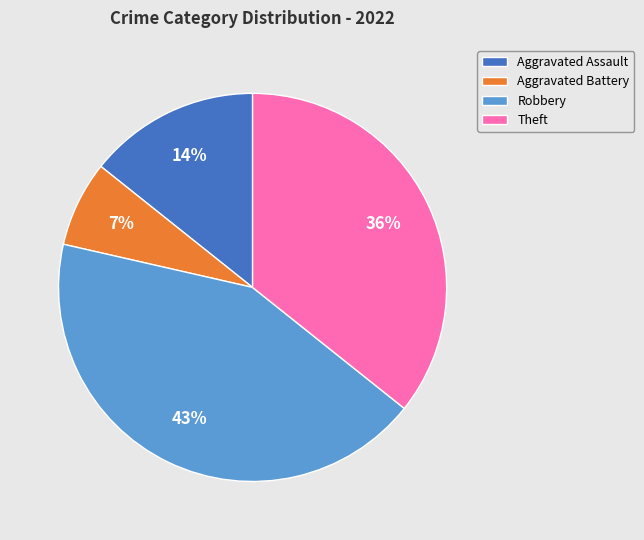

Rank the categories by value from highest to lowest.

Robbery, Theft, Aggravated Assault, Aggravated Battery